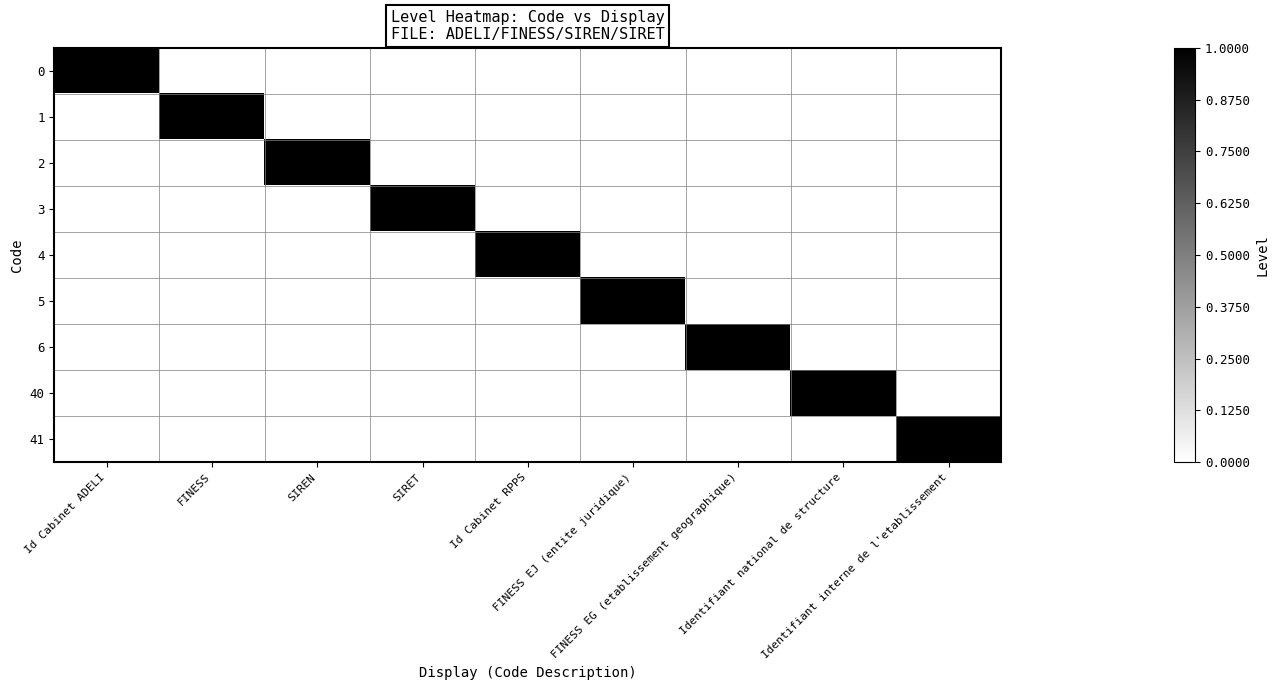

Which has a higher value, FINESS EJ (entite juridique) or SIREN?

FINESS EJ (entite juridique)